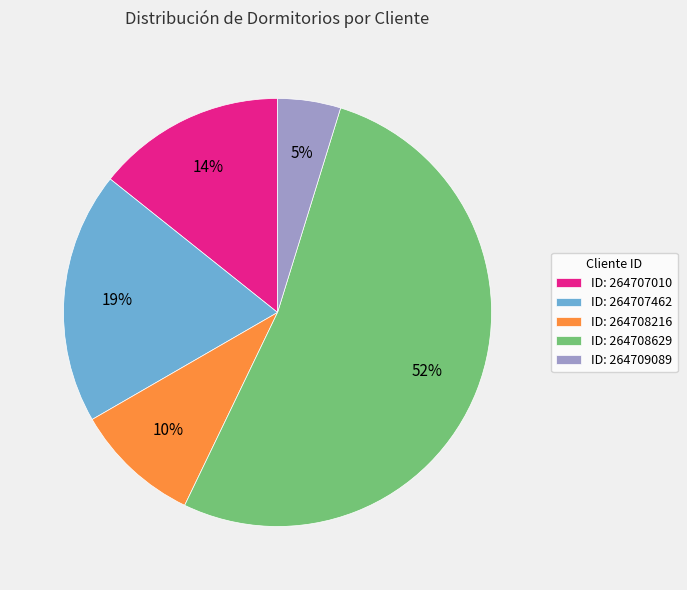

Count the number of slices in the pie.

5